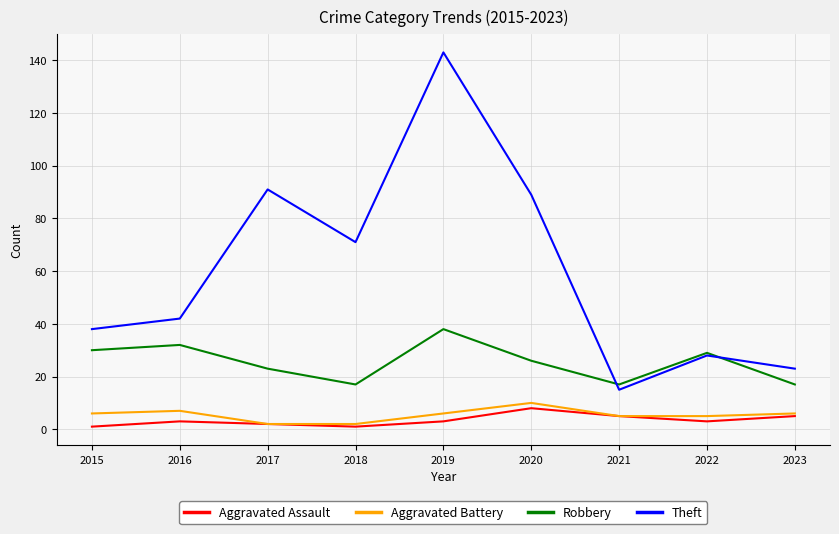

True or false: Aggravated Assault has a value of 1 at 2015.

True